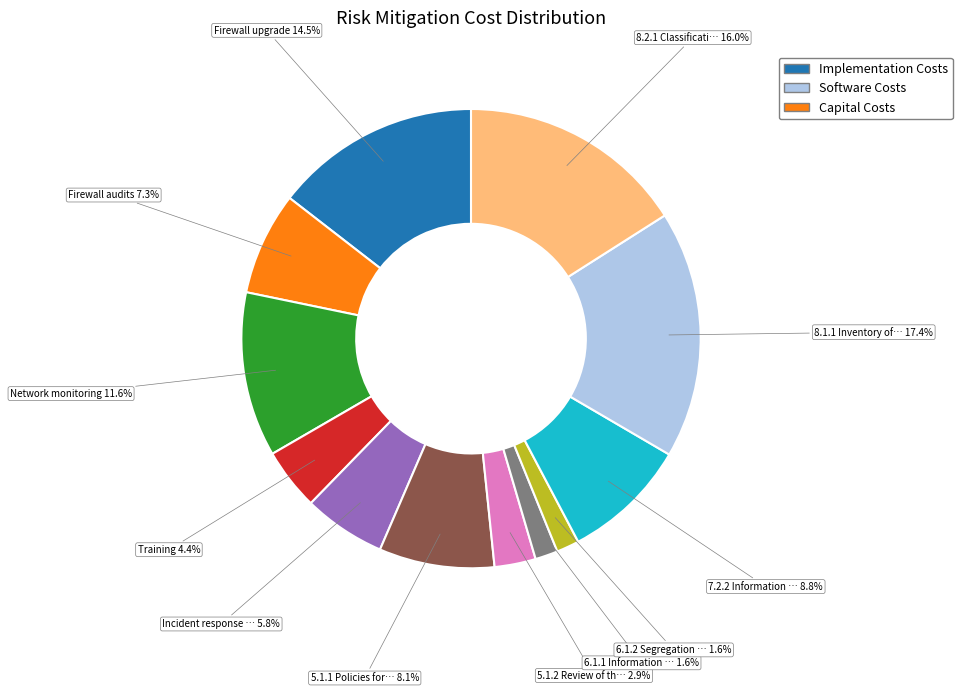

To the nearest percent, what is the average slice percentage?

8%